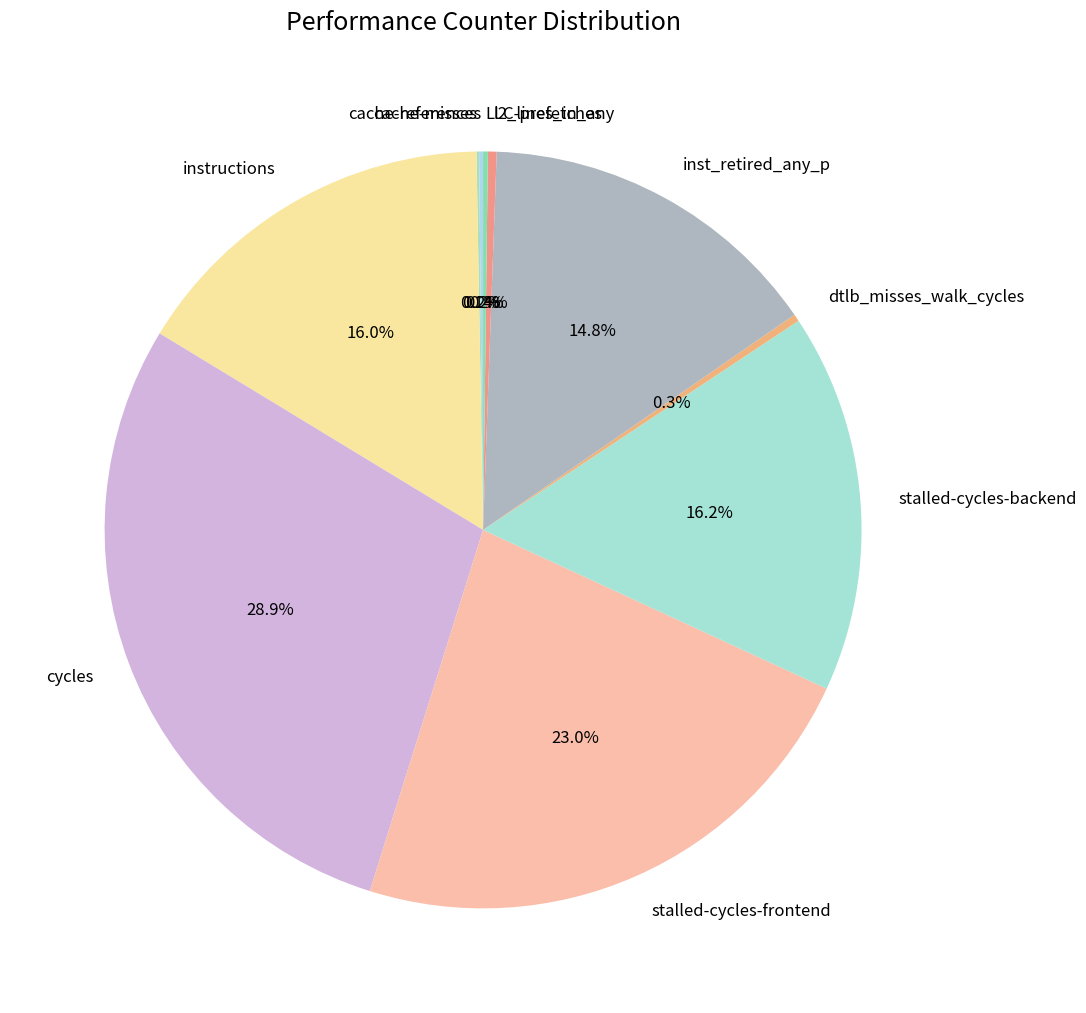

Is there any slice that represents more than half of the pie?

No